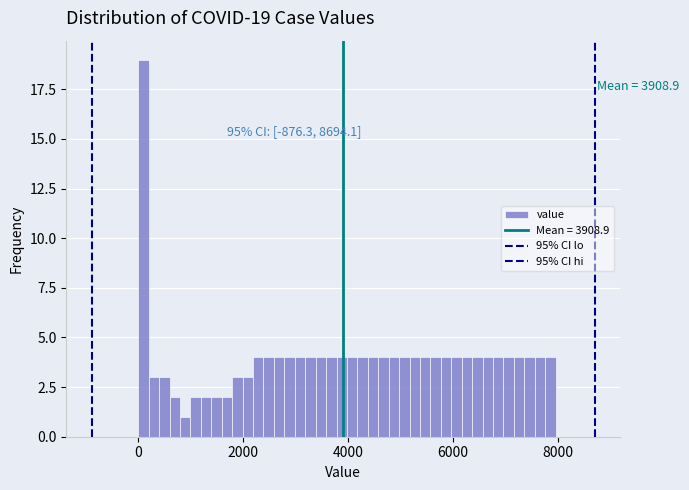

Read against the x-axis, roughly where is the centre of the tallest bar?

200